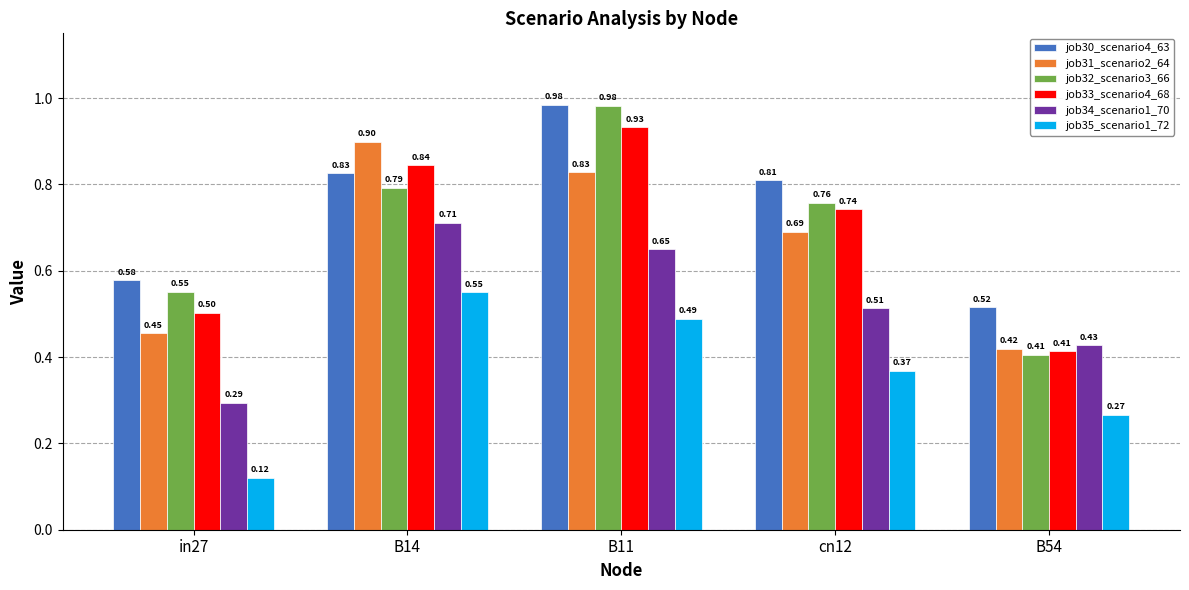

True or false: job31_scenario2_64 has a value of 0.1 at in27.

False